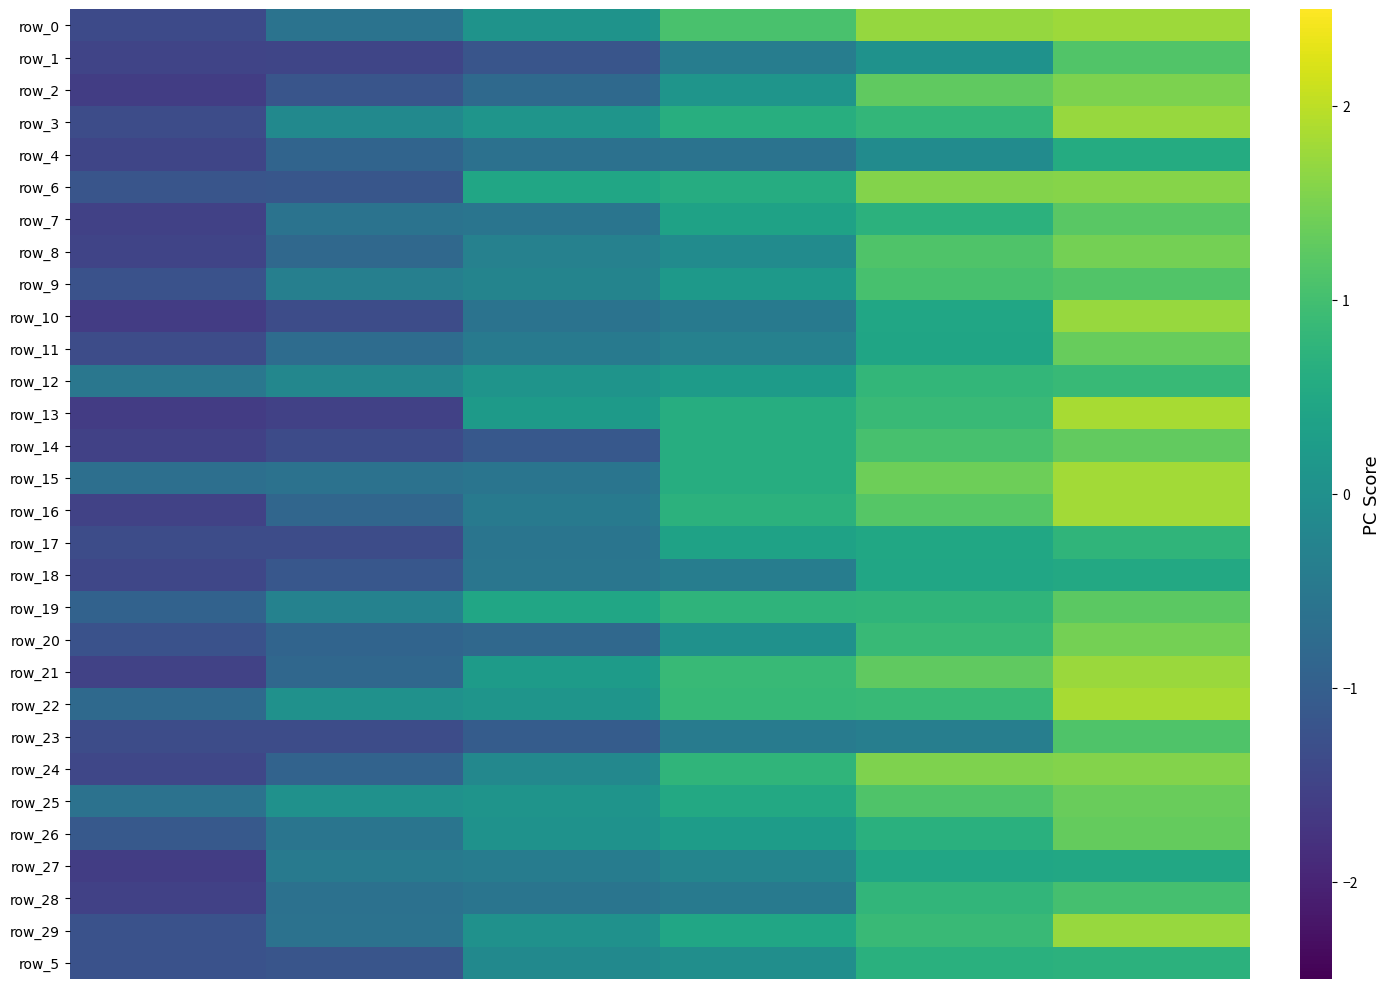

What is the sum of all row_4 values?

-3.1